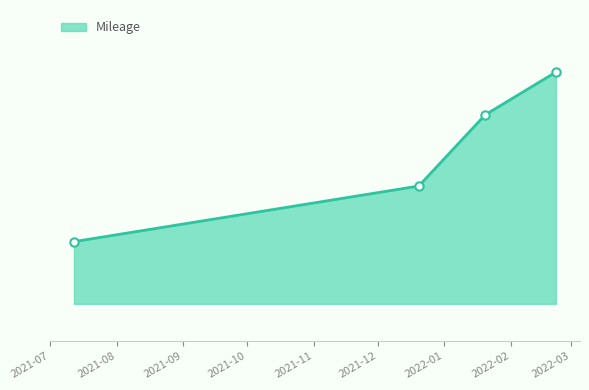

Does the chart have visible grid lines?

No